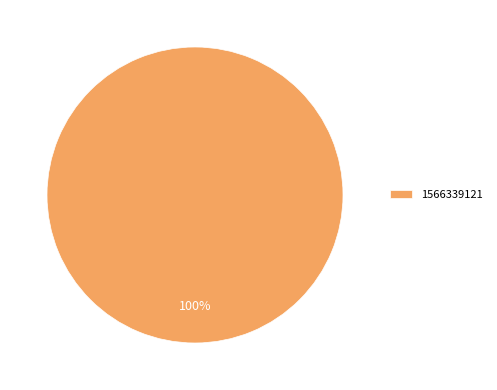

Rank the categories by value from highest to lowest.

1566339121